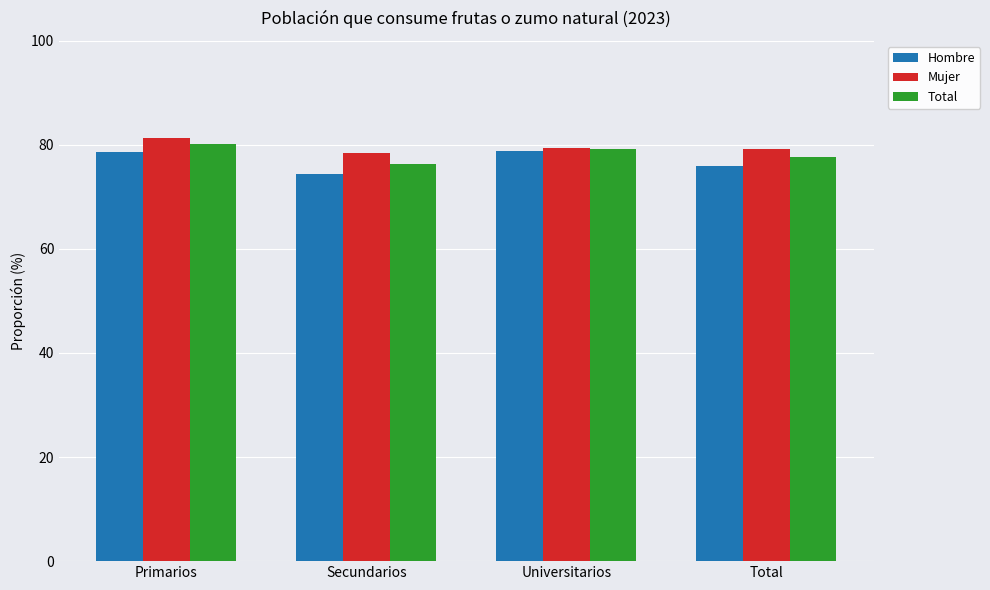

Rank the categories by Total value from lowest to highest.

Secundarios, Total, Universitarios, Primarios